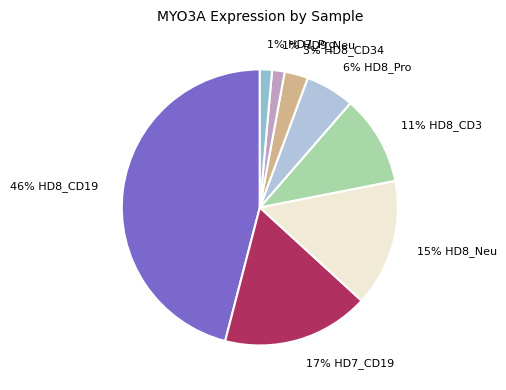

Which slice is the largest?

46% HD8_CD19